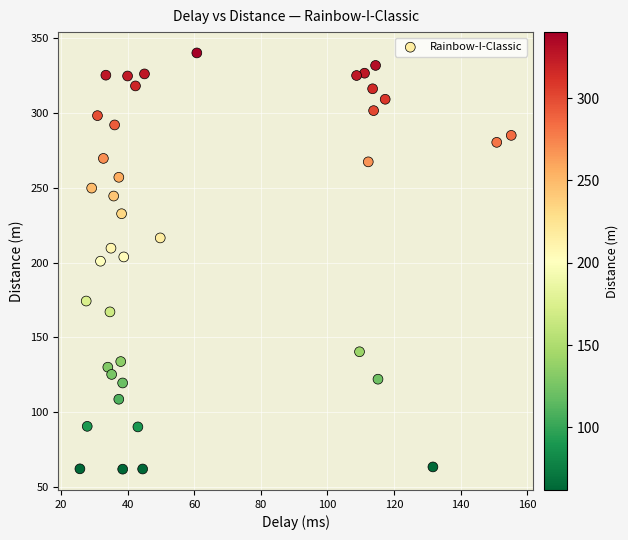

What is the range of Y values (max minus min)?

278.2